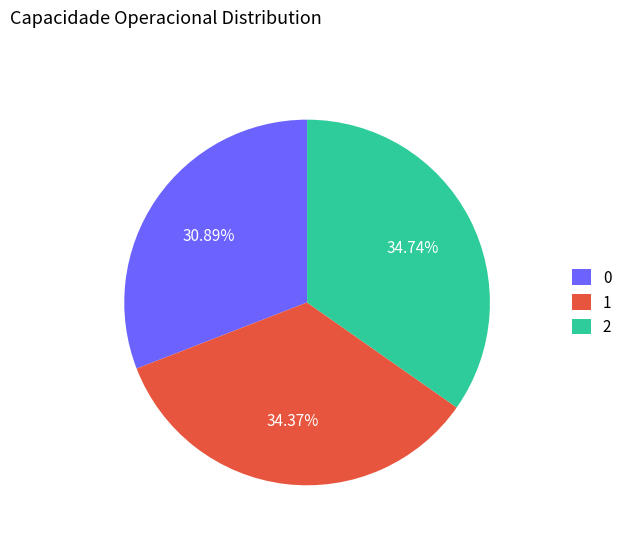

Approximately how many times larger is the value at 1 compared to 2?

1.0